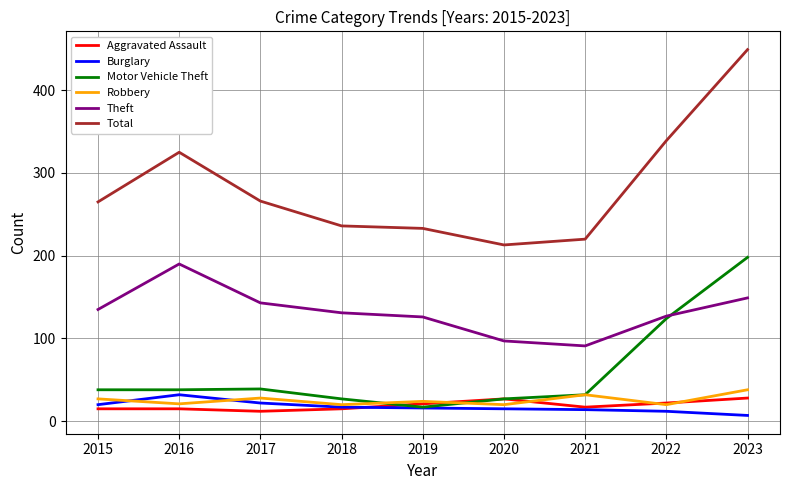

Does the chart have visible grid lines?

Yes